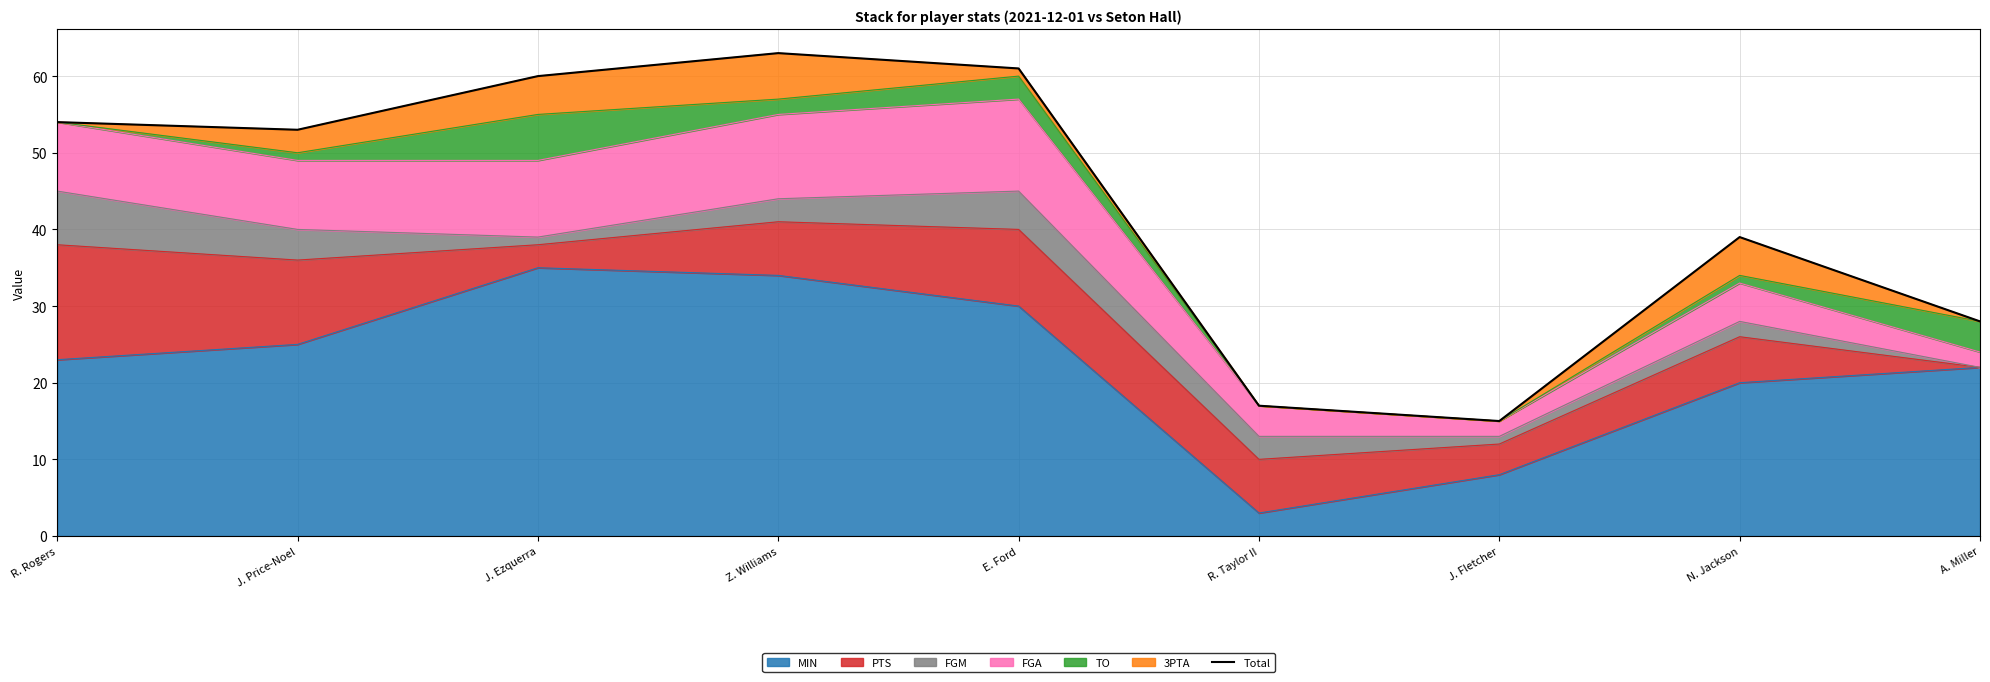

The value at R. Rogers is 85. True or false?

False